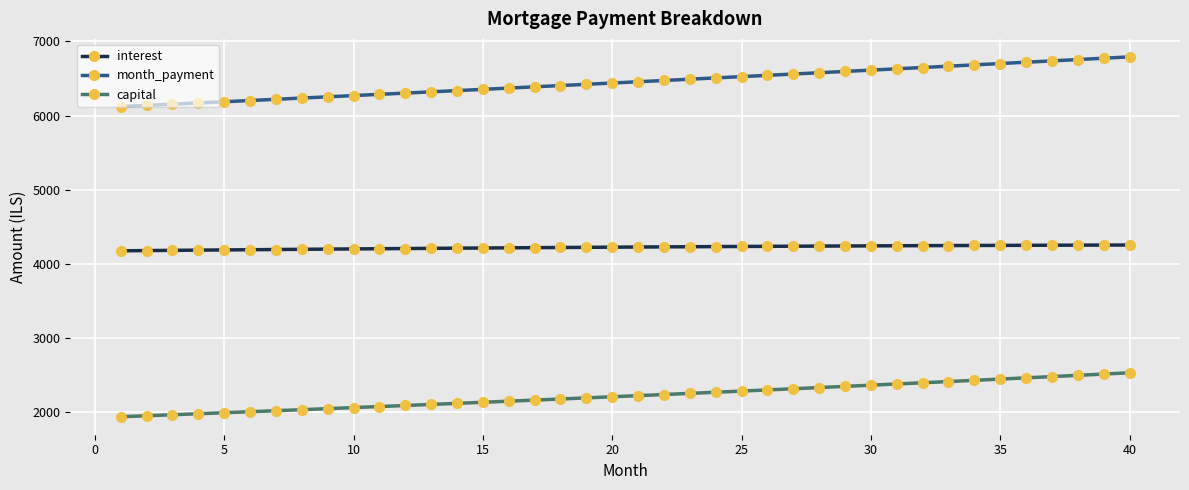

How many lines are shown in the chart?

3